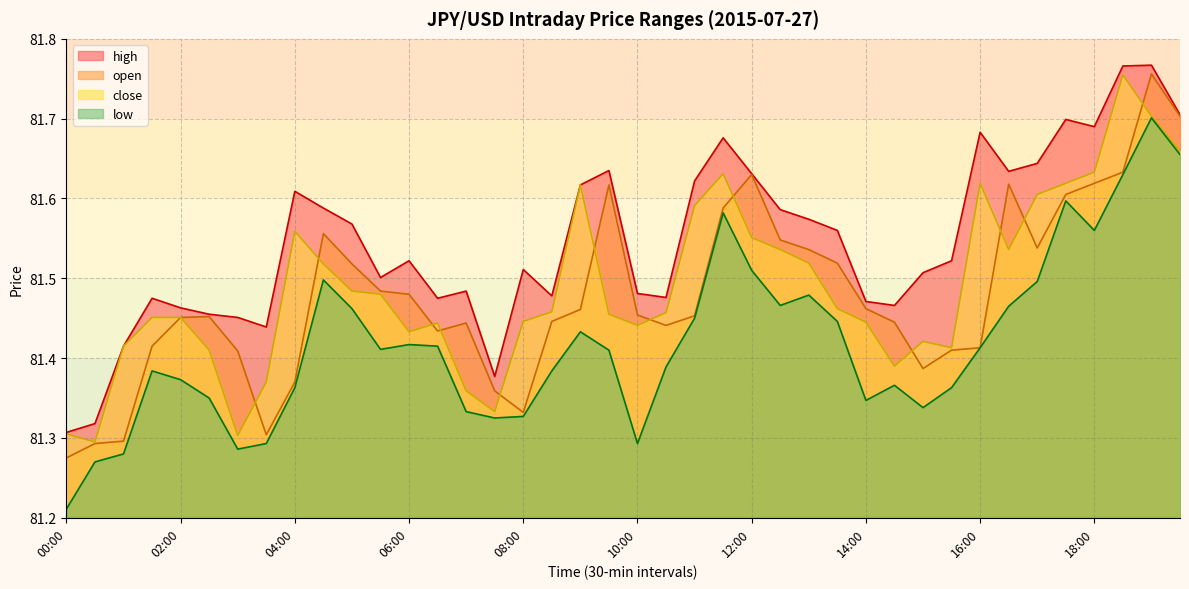

What is the value of the close point at the 23rd from the left?

81.6